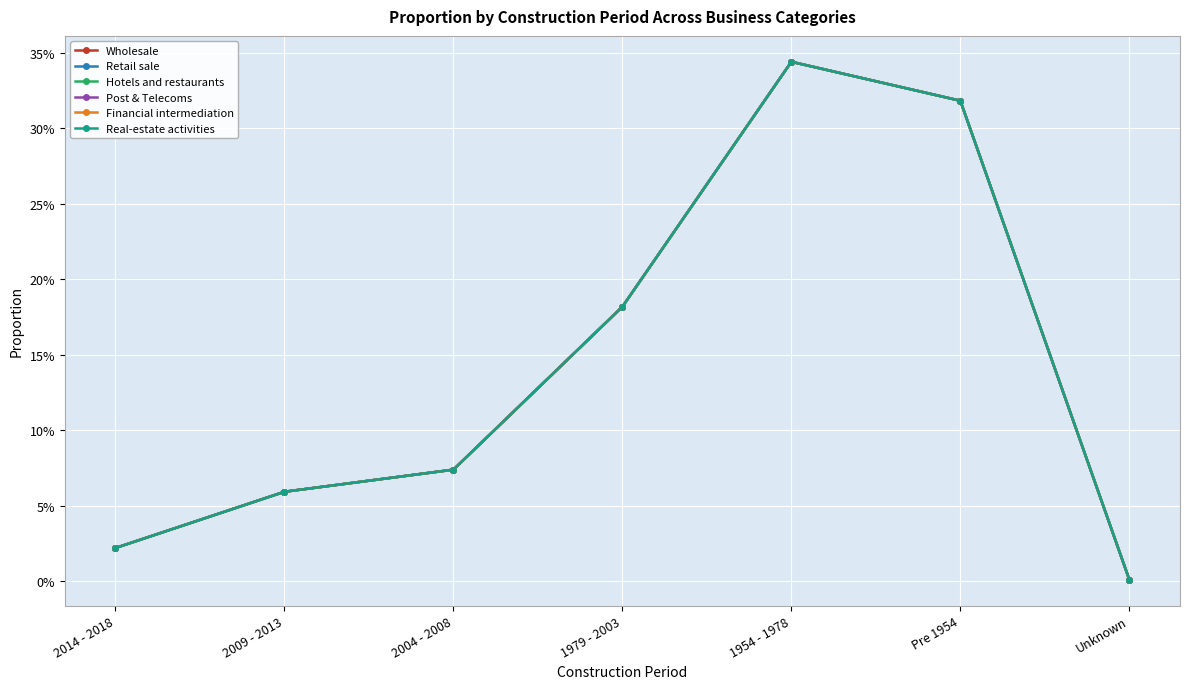

What is the average value of the Wholesale series?

0.1